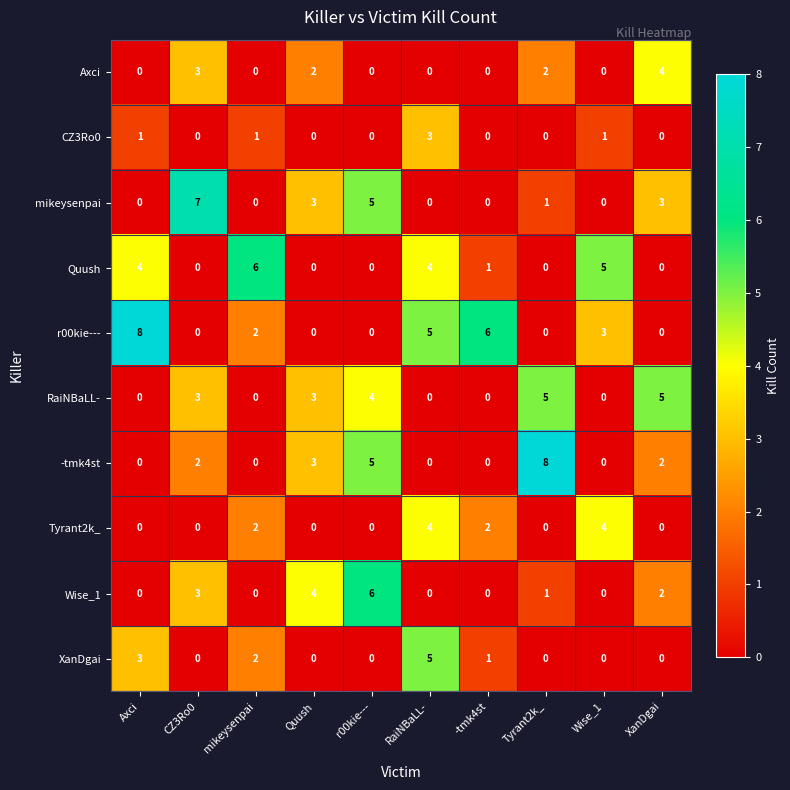

Where does the Quush series first go above 1?

Axci